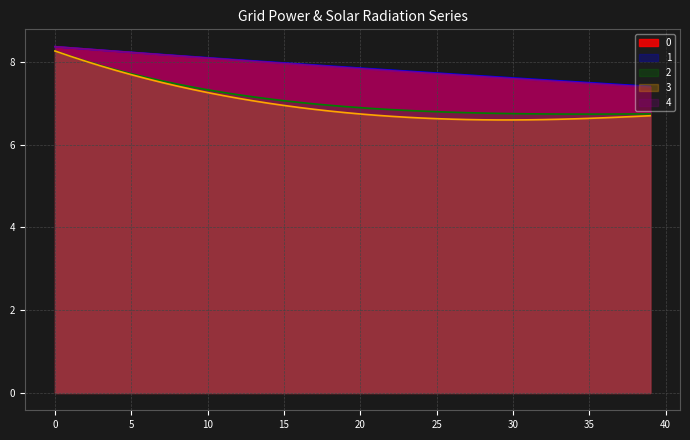

Which series has the widest spread of values?

3